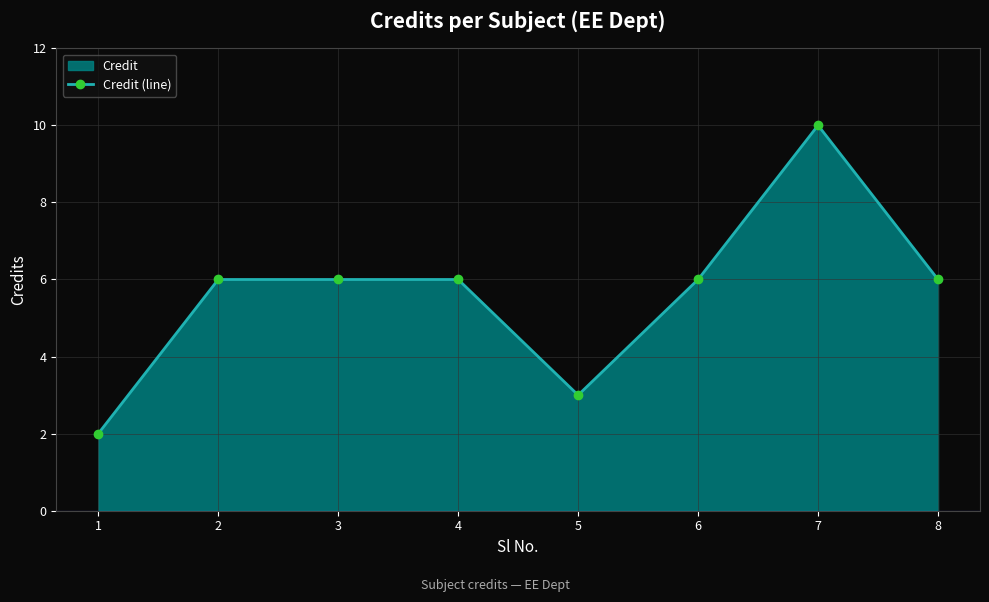

Reading right to left, what are all the values shown in this chart?

6	10	6	3	6	6	6	2